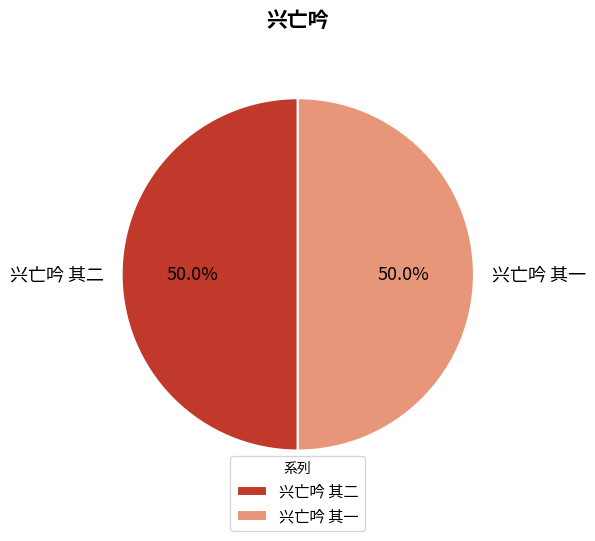

How many slices are in this pie chart?

2